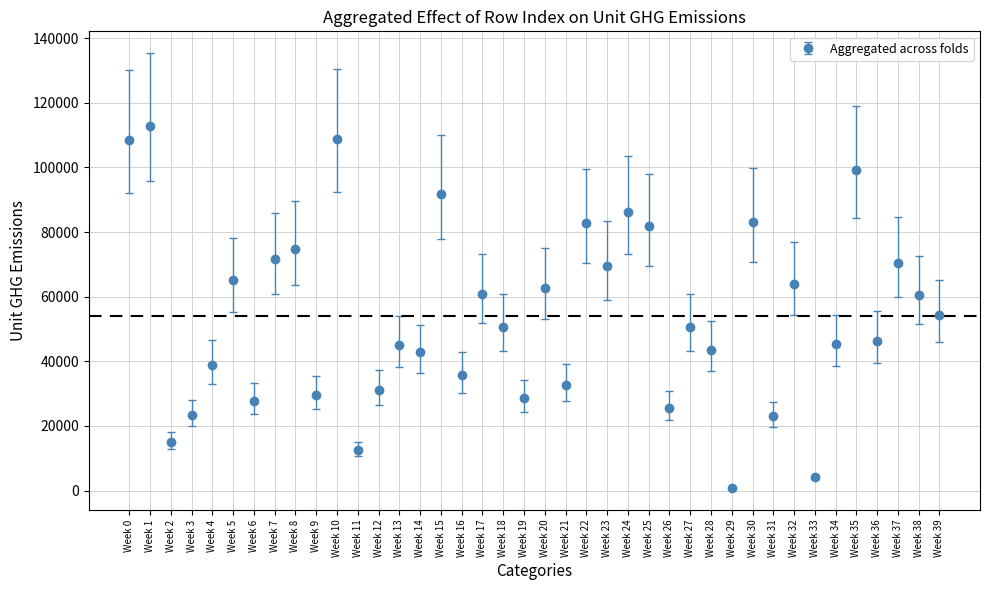

Which category has the highest value across all series?

Week 1